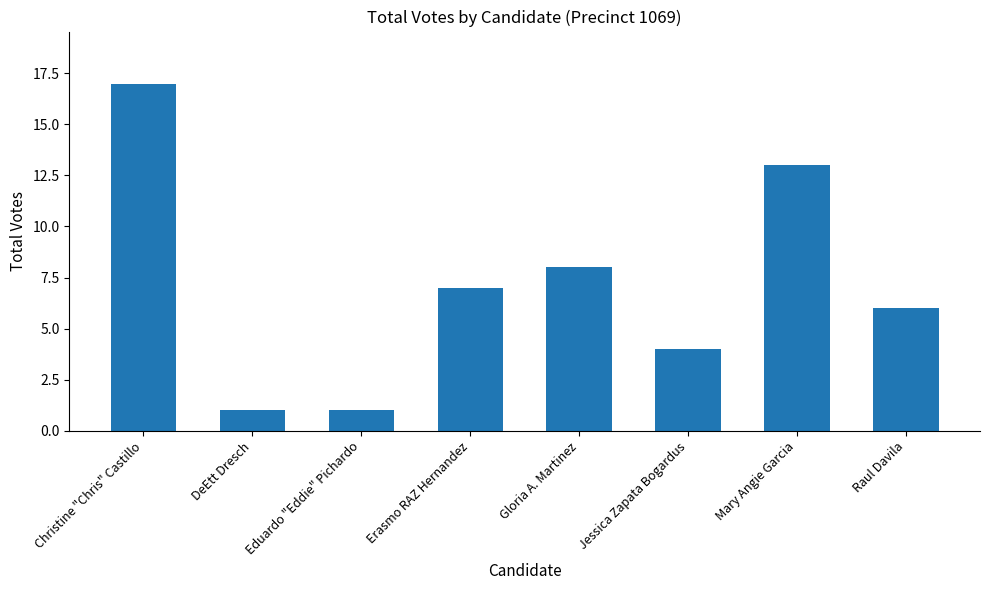

Does the chart contain stacked bars?

No